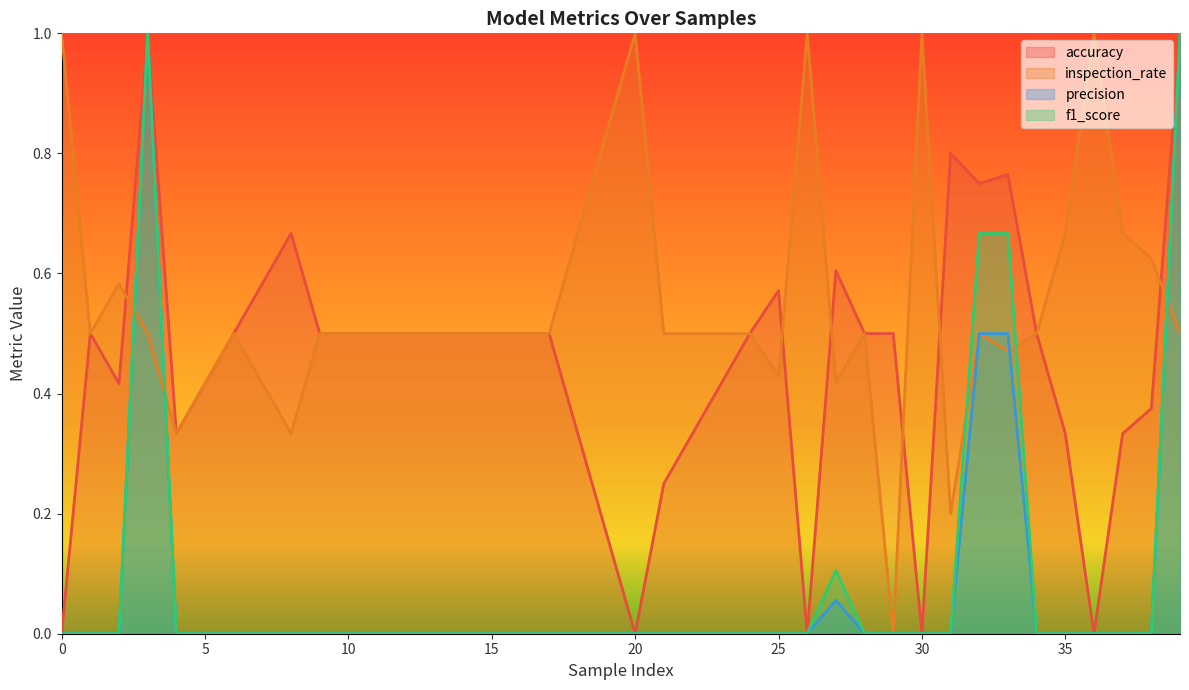

True or false: inspection_rate and precision intersect in this chart.

True